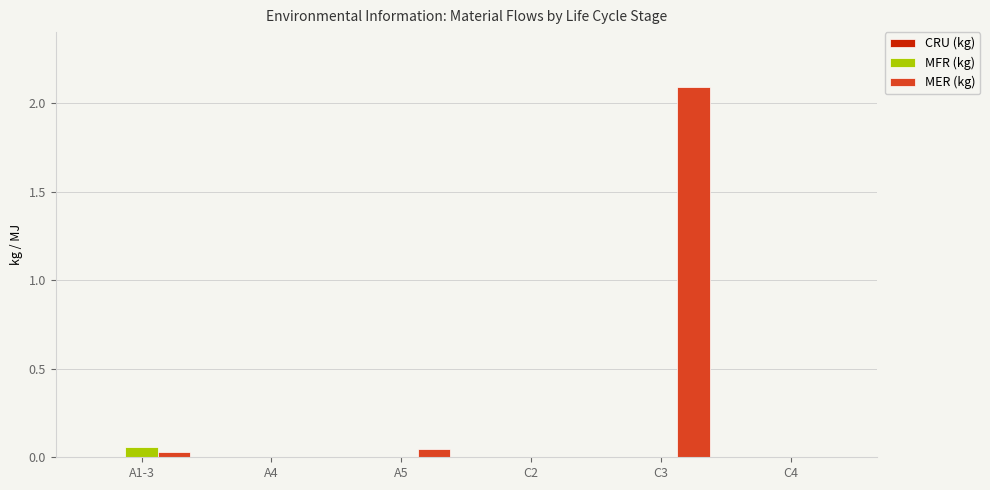

The MER (kg) series shows 0.0 at C2. True or false?

True